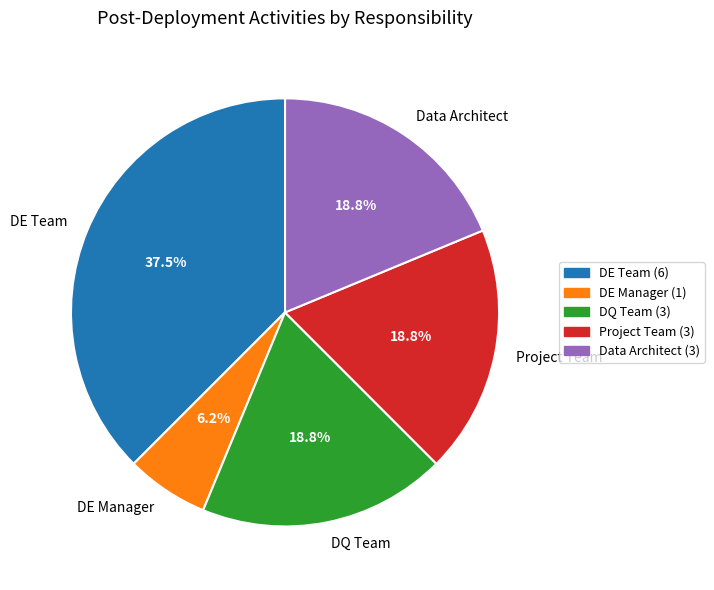

Combined, do DE Manager and Project Team account for over 50%?

No